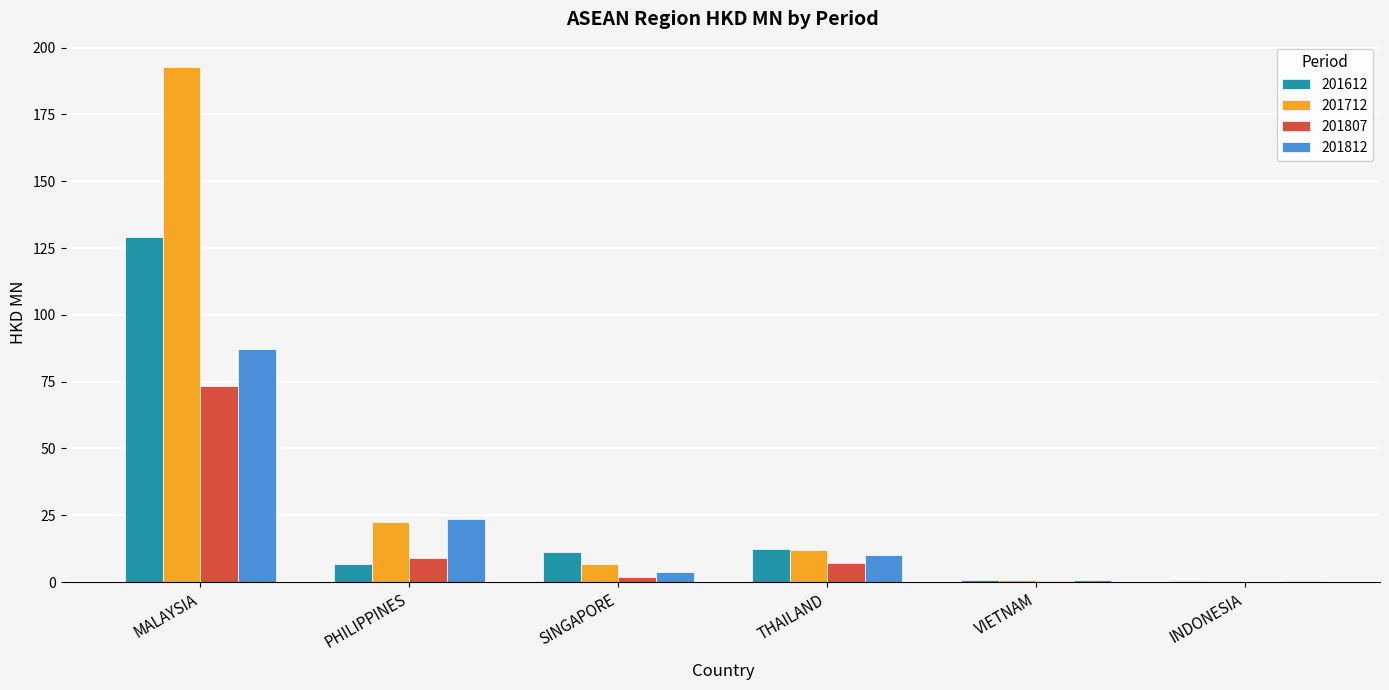

Read the 201807 value at THAILAND.

7.0